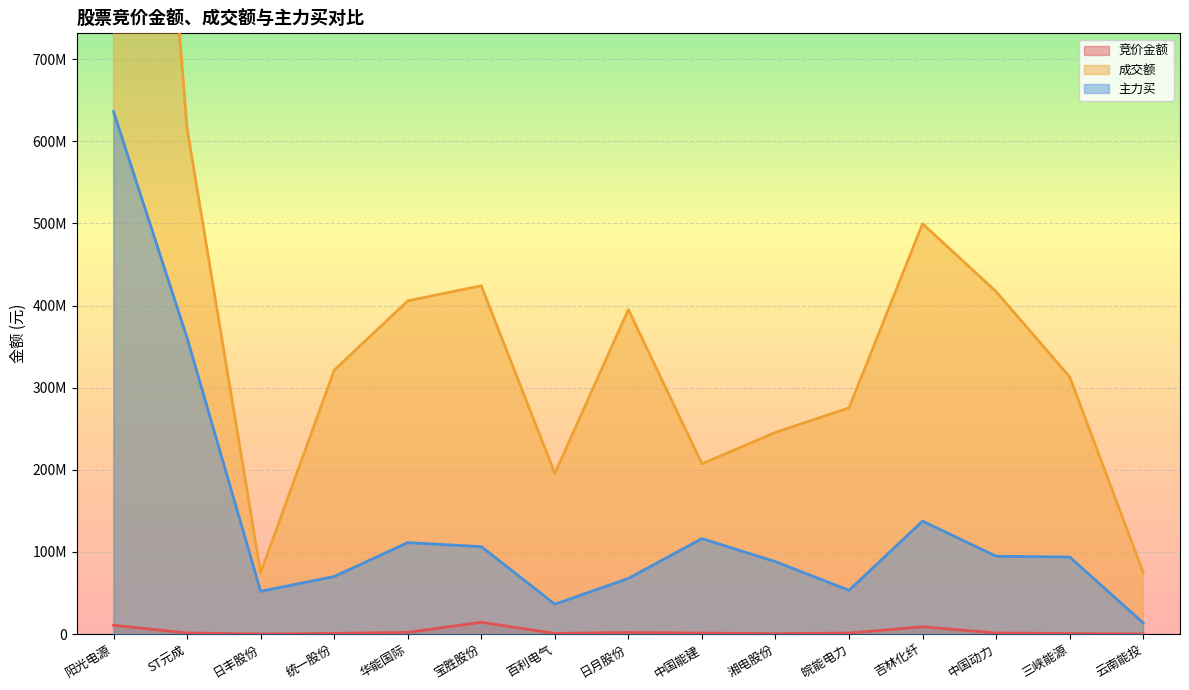

What position from the left is 湘电股份?

10